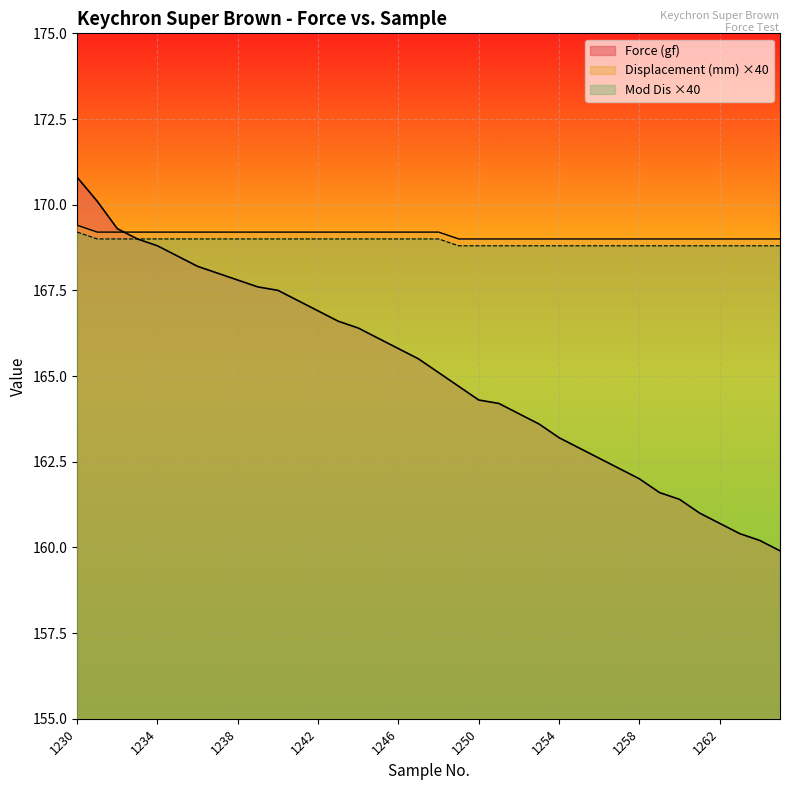

What is the total value across all series at 1232?

507.5